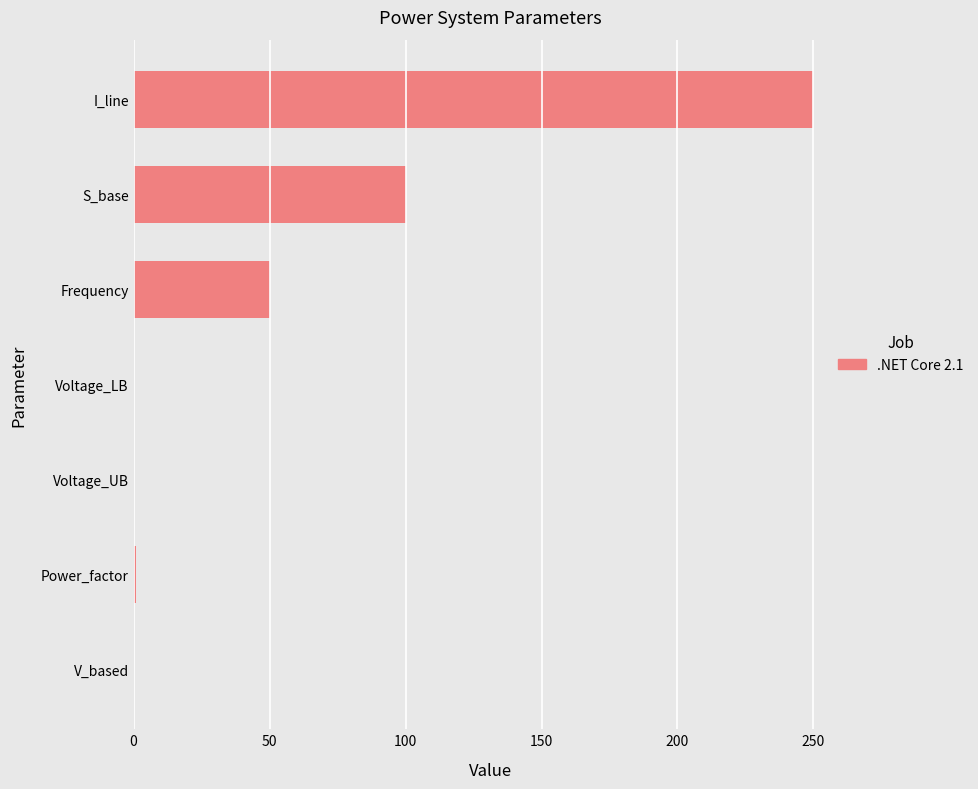

The value at Frequency is 19.8. True or false?

False